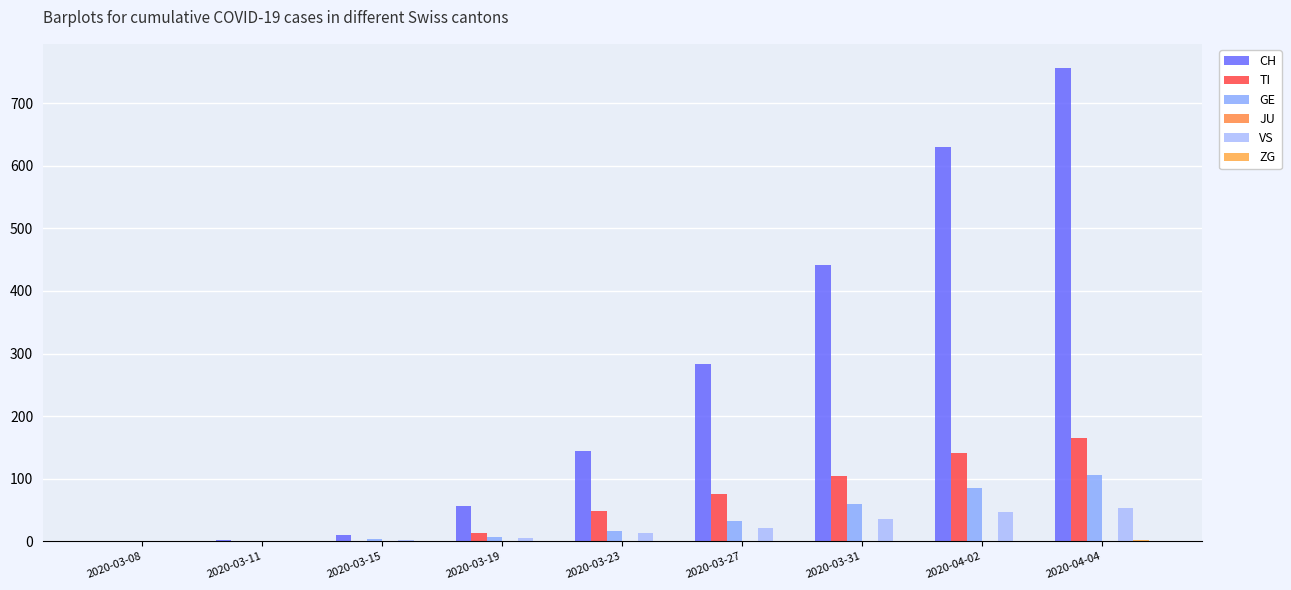

Count the number of data series in this chart.

5